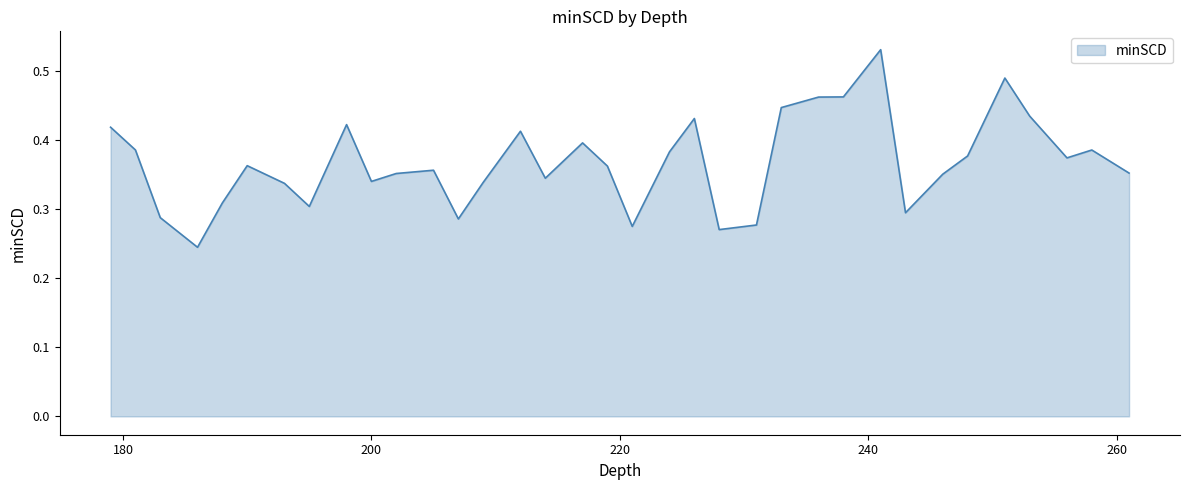

Does the chart display data point markers on the line(s)?

No